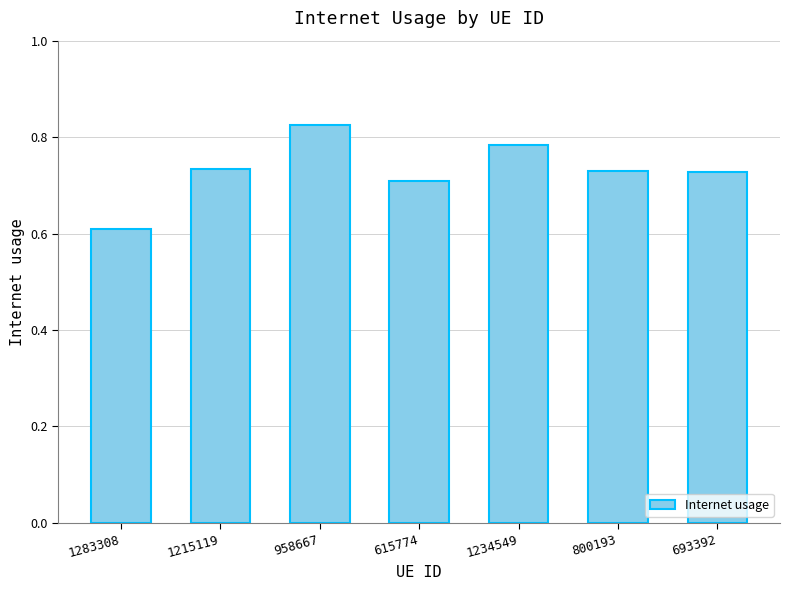

What is the difference between the maximum and minimum values?

0.2